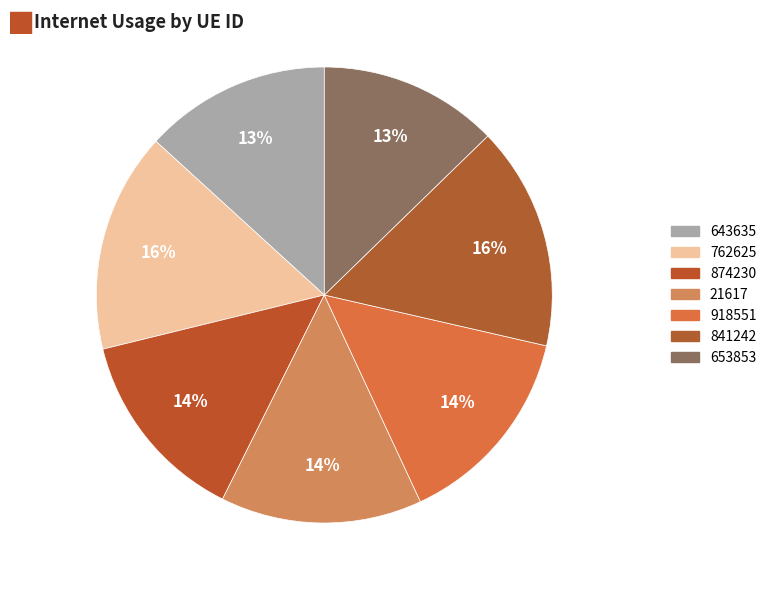

What percentage do 653853 and 762625 together represent?

28.3%